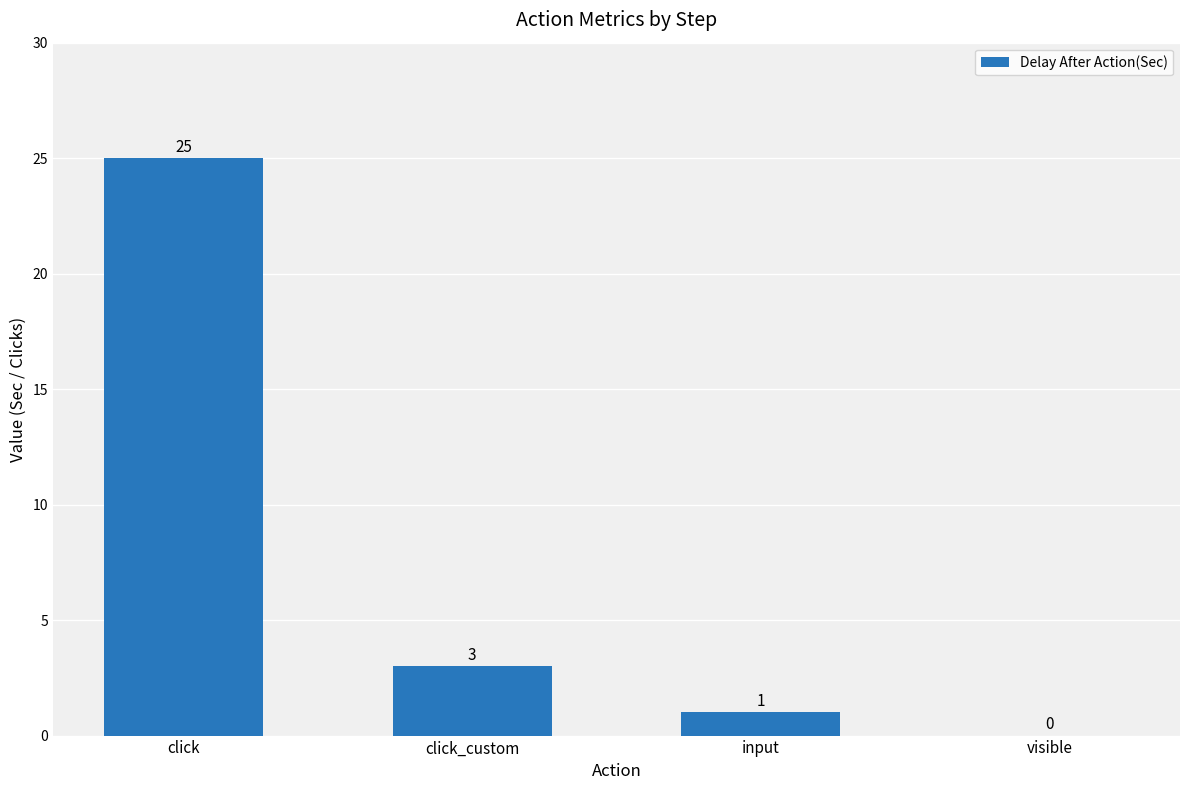

What is the change in value from input to visible?

-1